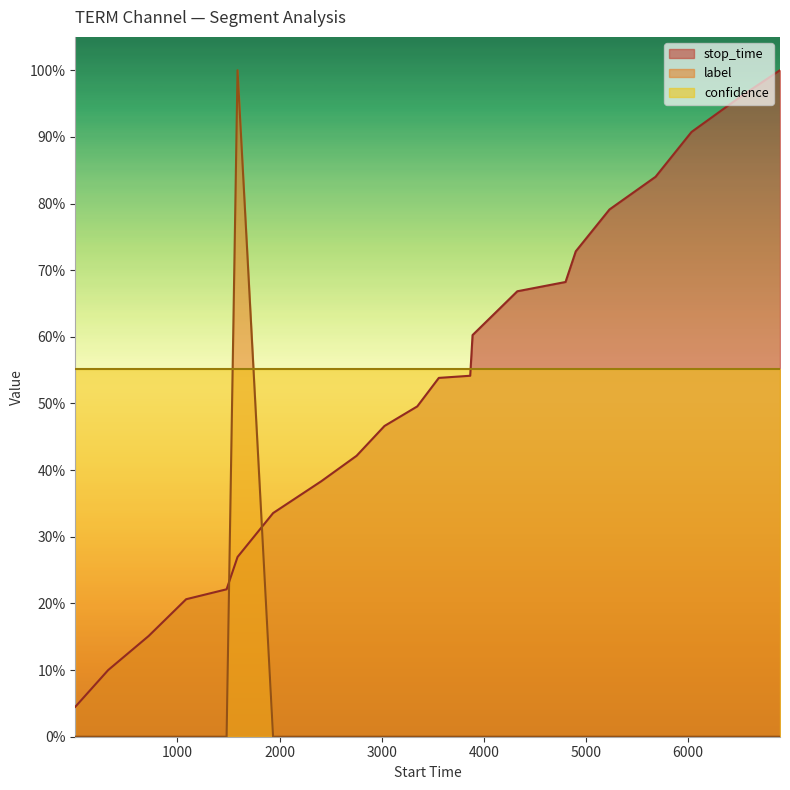

What are all the series names shown in the legend?

stop_time, label, confidence